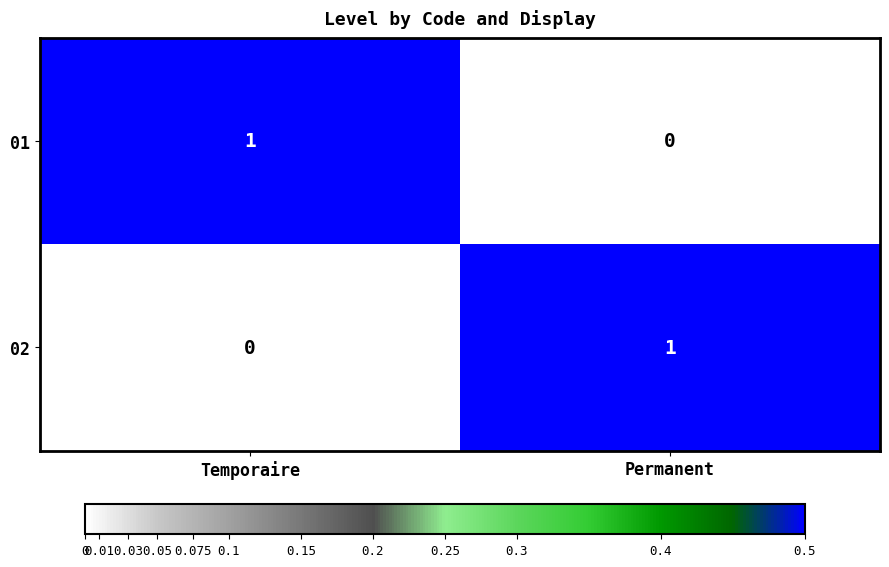

At how many categories does at least one series exceed 0?

2